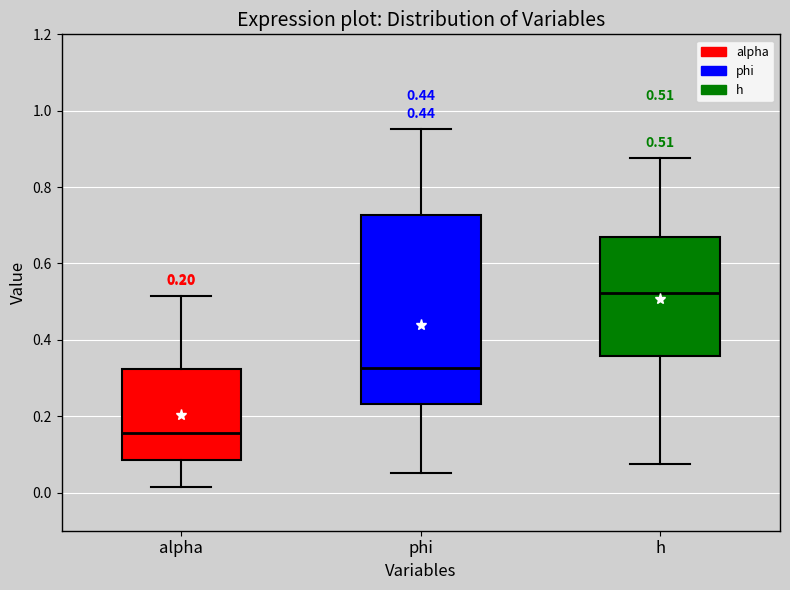

Comparing the boxes themselves (not the whiskers), which one is the tallest?

phi